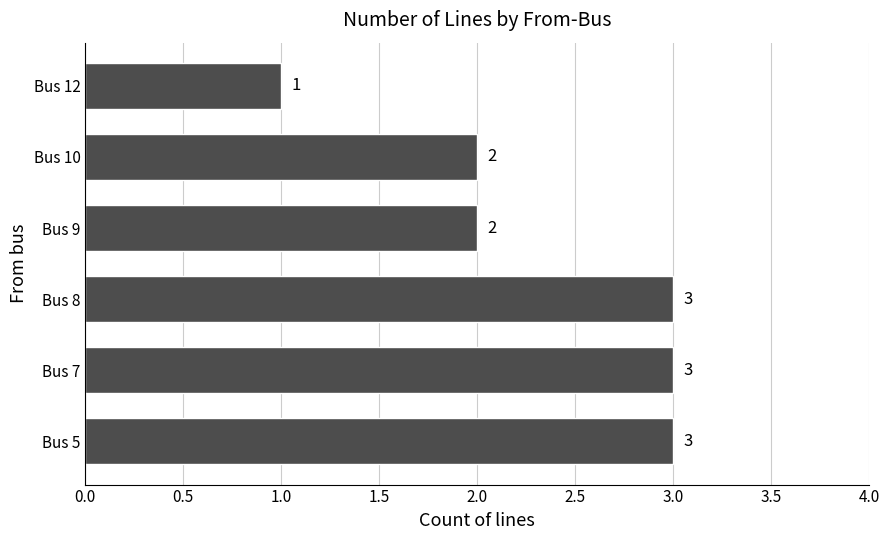

What is the difference between the maximum and second lowest values?

1